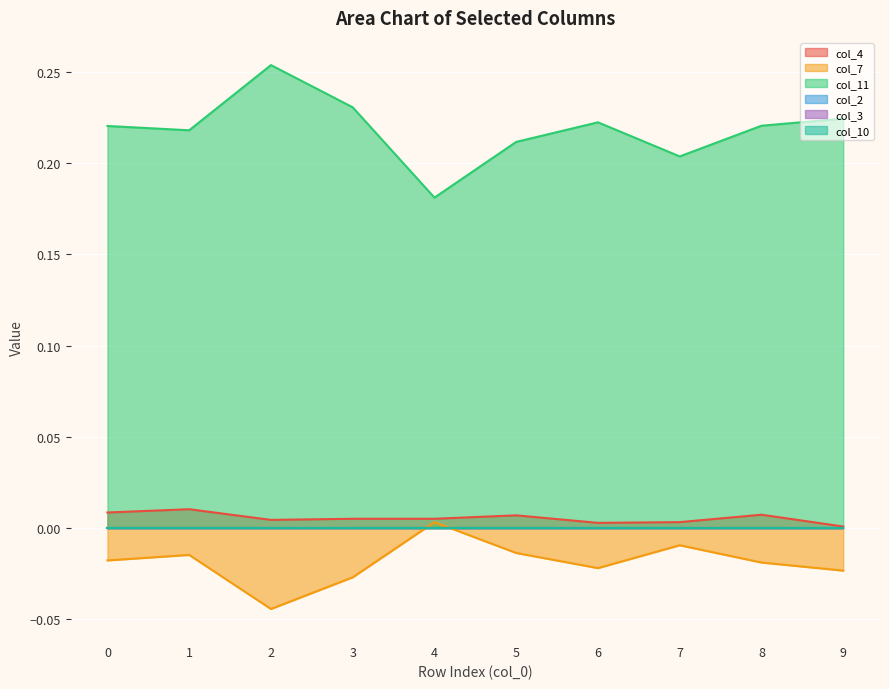

True or false: col_4 and col_7 intersect in this chart.

False